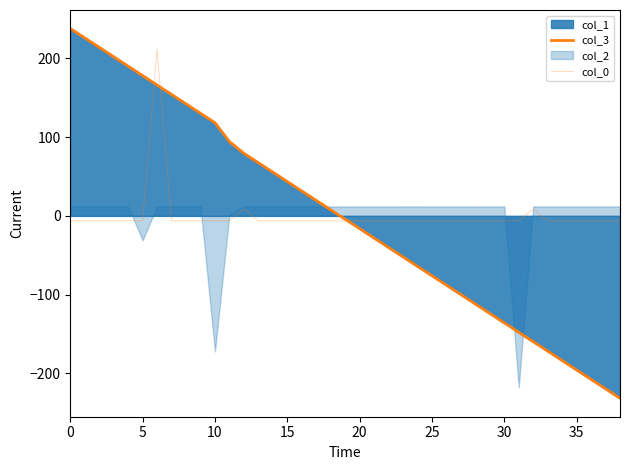

What is the value of the col_3 point at the 8th from the left?

154.1